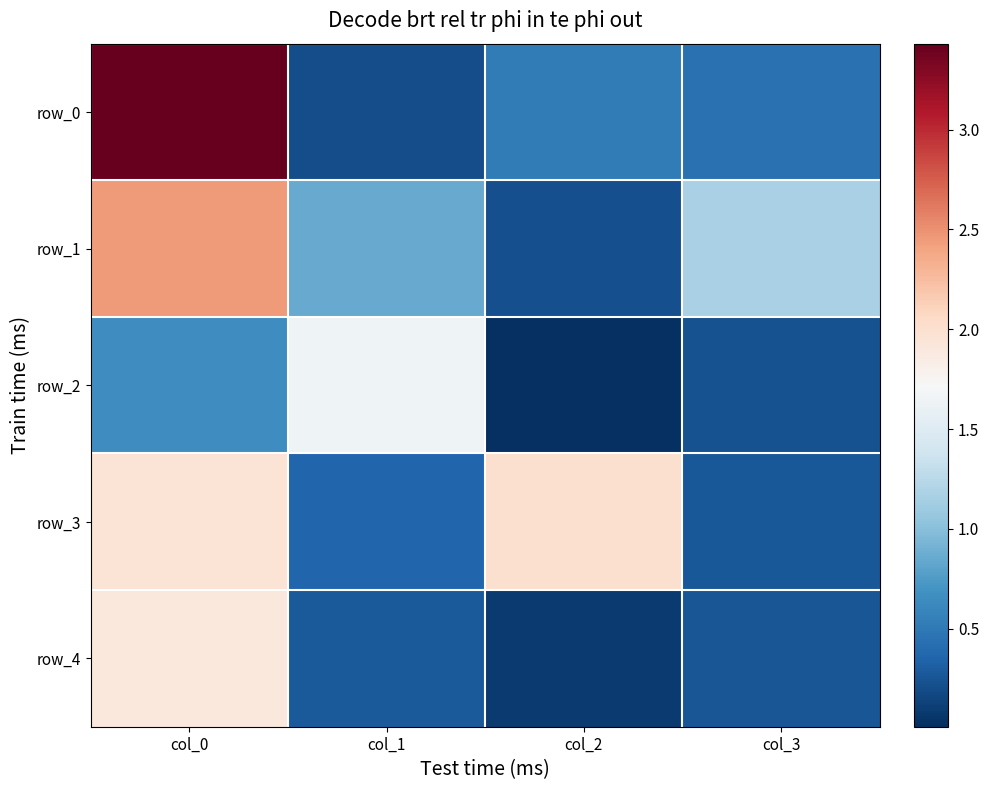

Which series has the widest spread of values?

row_0